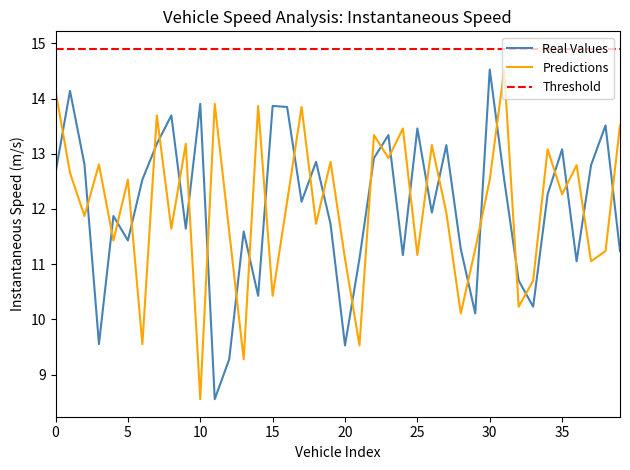

What is the difference between the second highest and second lowest values in the Predictions series?

4.9